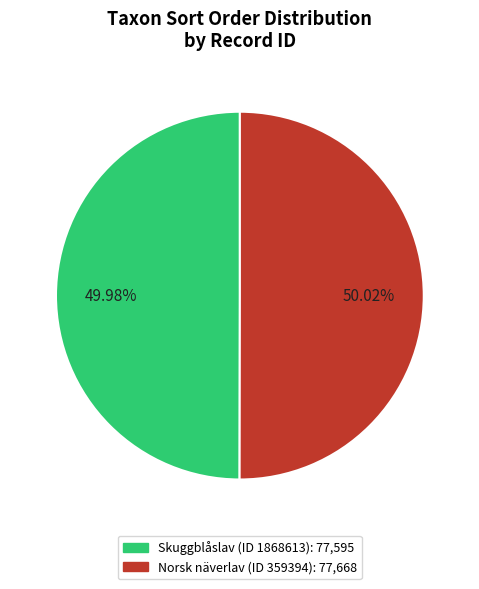

Is there any slice that represents more than half of the pie?

Yes